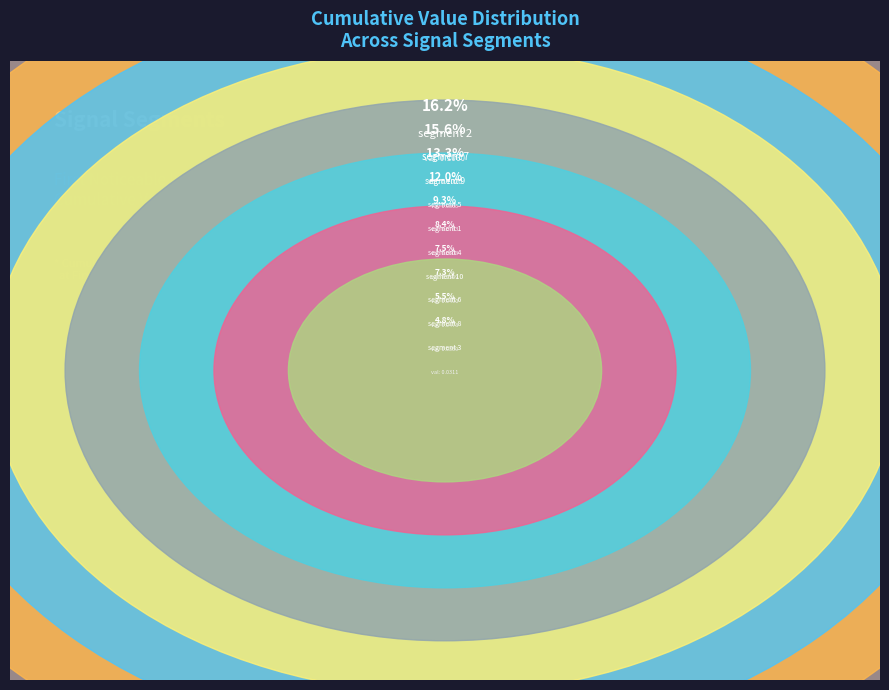

How many segments does this pie chart have?

10